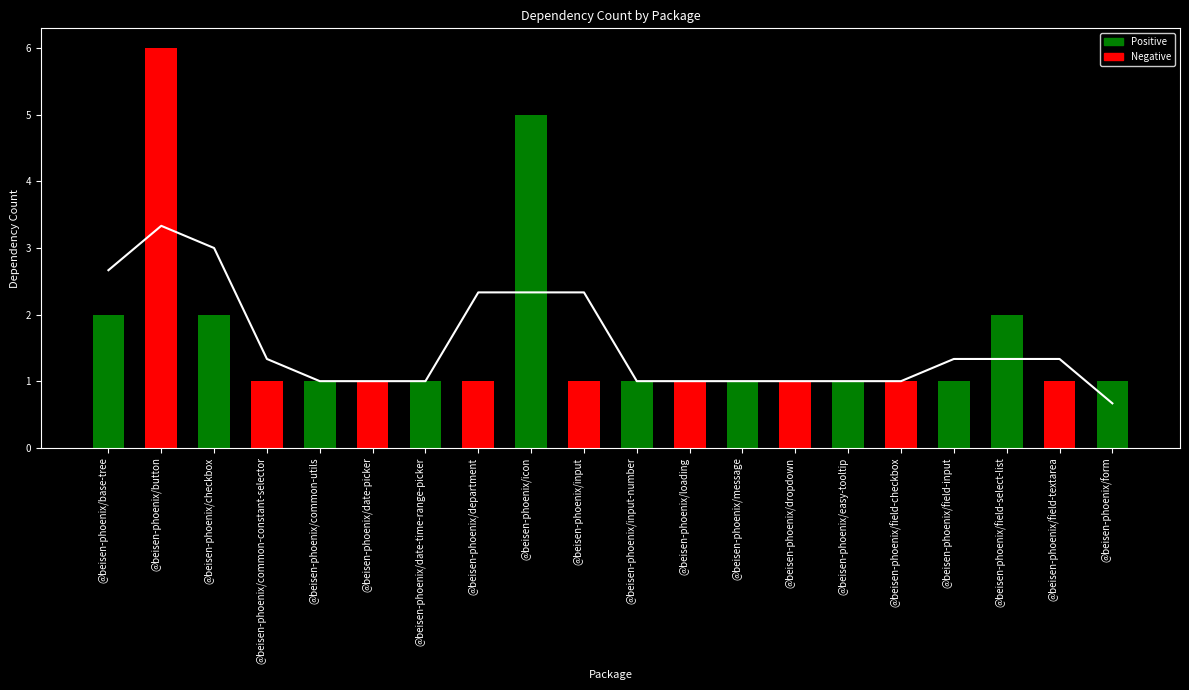

Is it true that the value at @beisen-phoenix/common-constant-selector is 0?

False